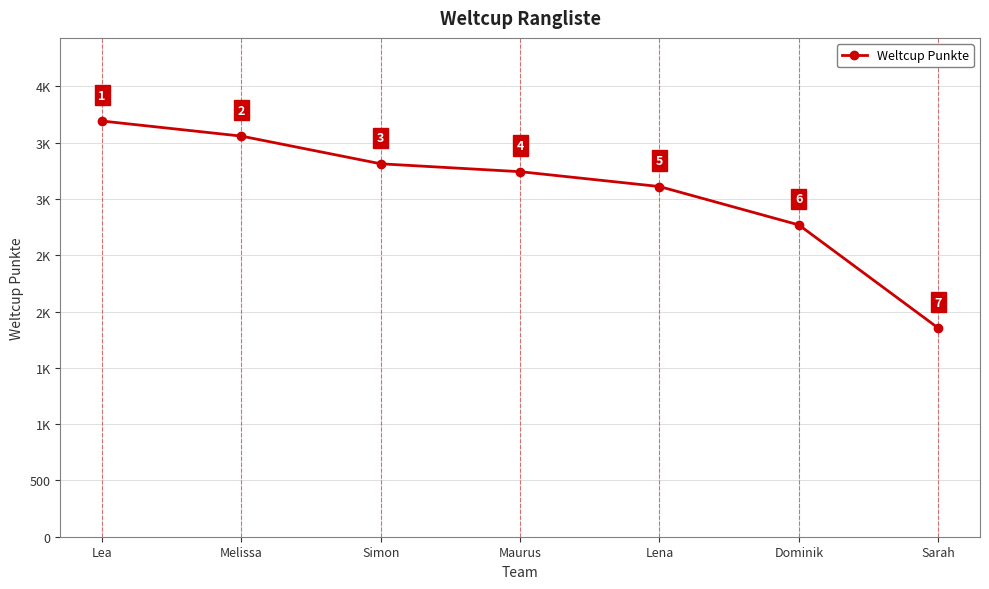

At which label is the value closest to 2773?

Dominik